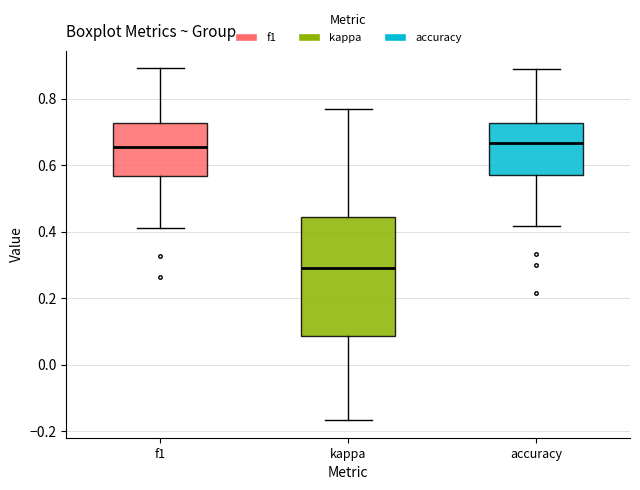

Which box's median line is the lowest?

kappa